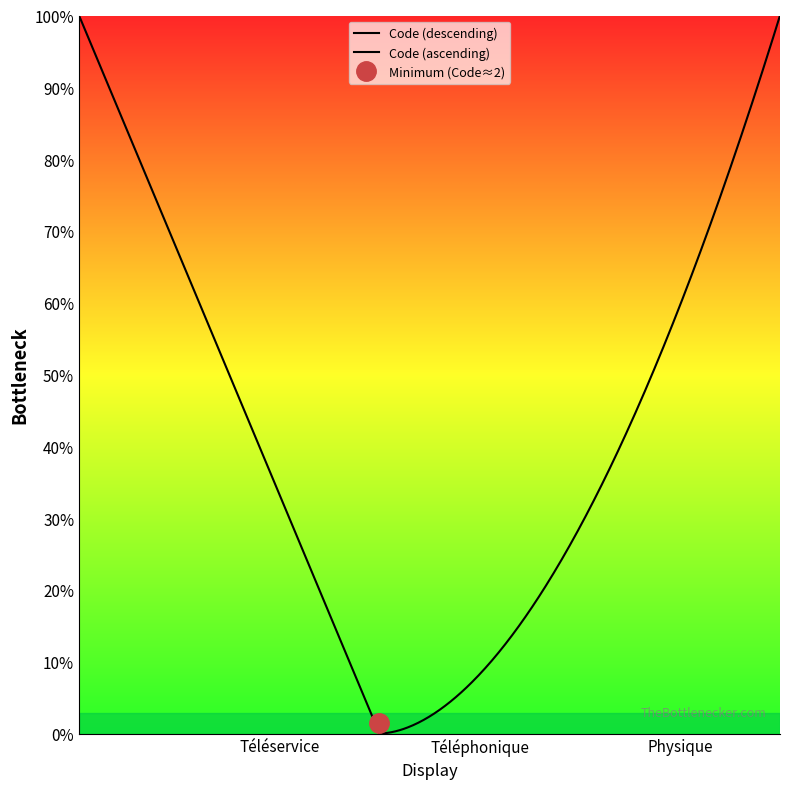

What is the minimum value shown in the chart?

1